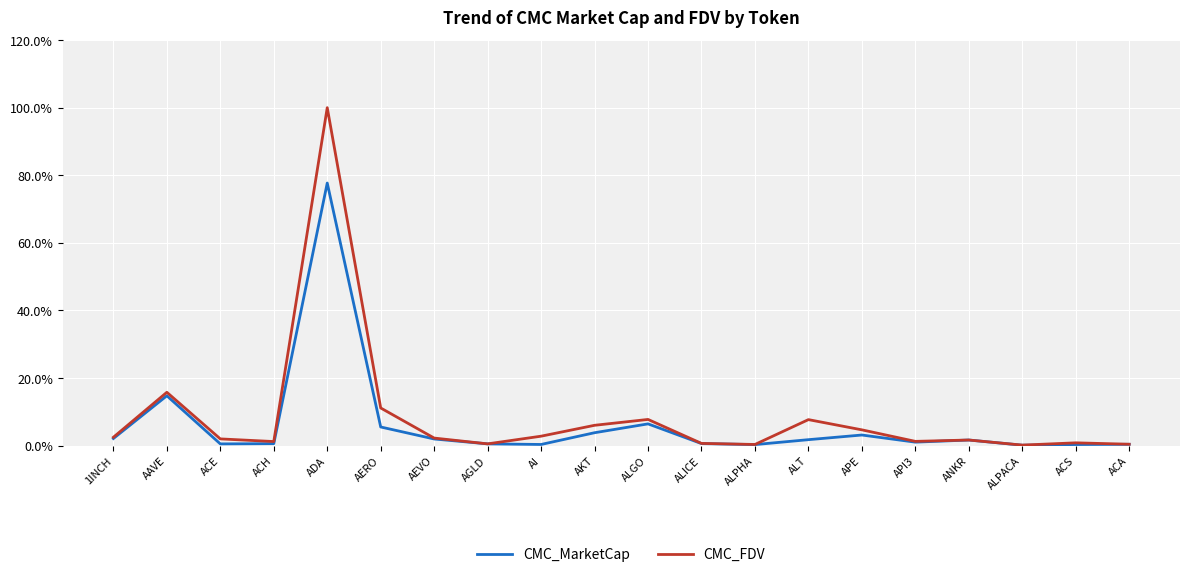

Which label corresponds to the largest value in the chart?

ADA